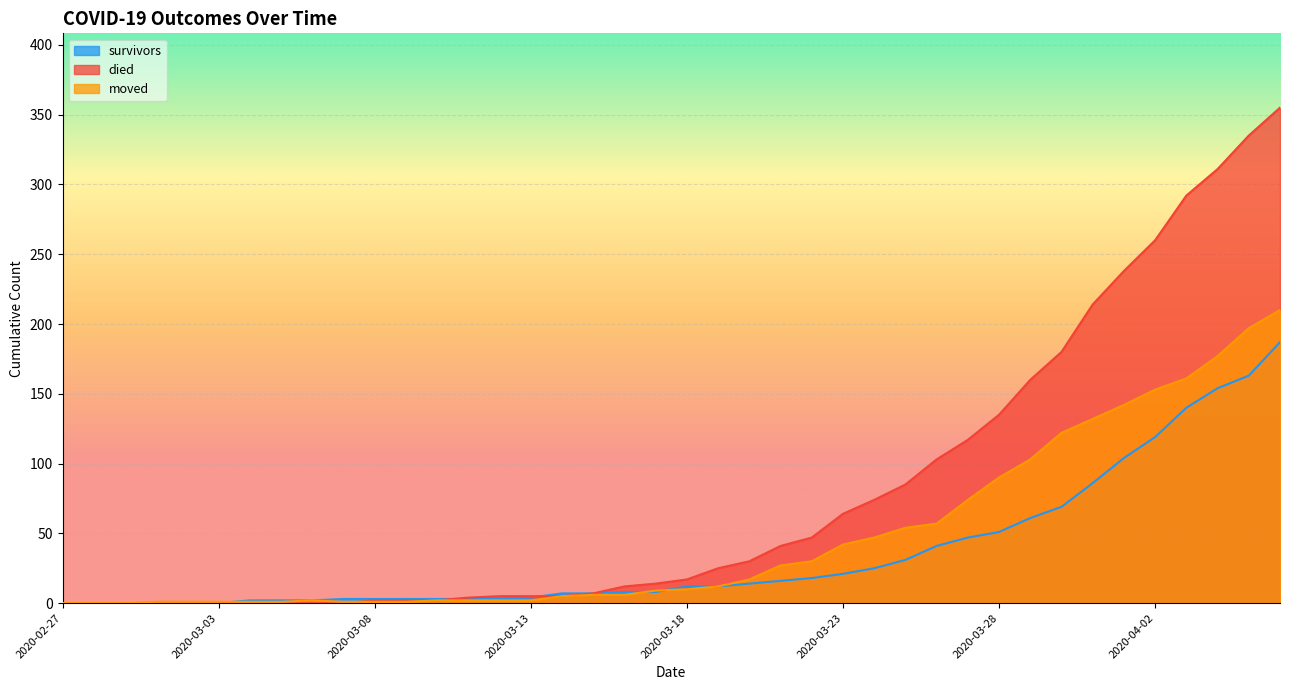

True or false: survivors and moved cross at least once.

True